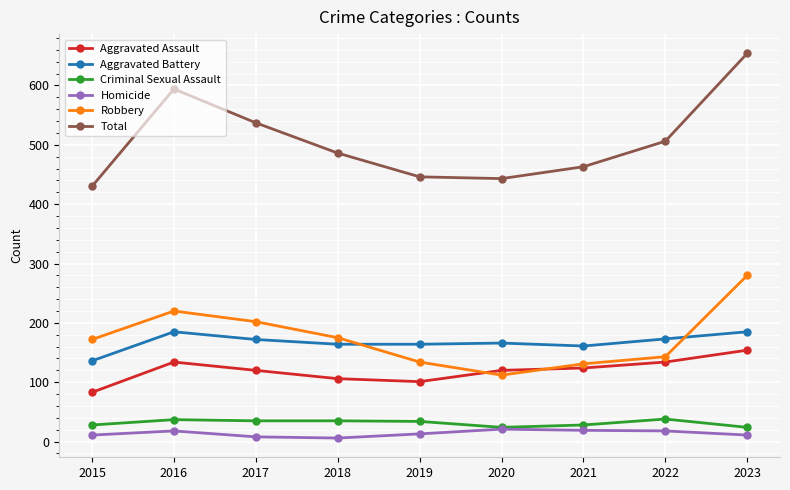

How many interior local valleys does the Robbery series have?

1